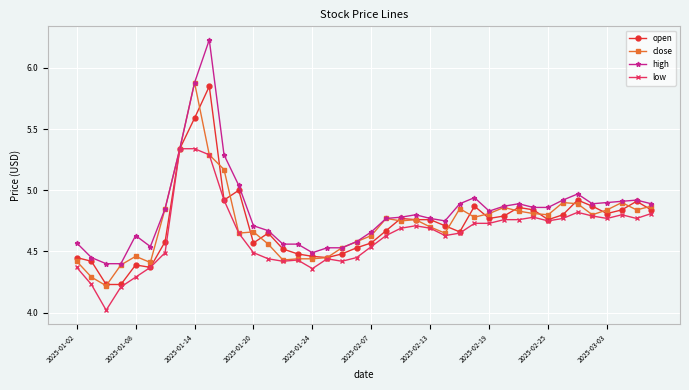

Does the chart display data point markers on the line(s)?

Yes